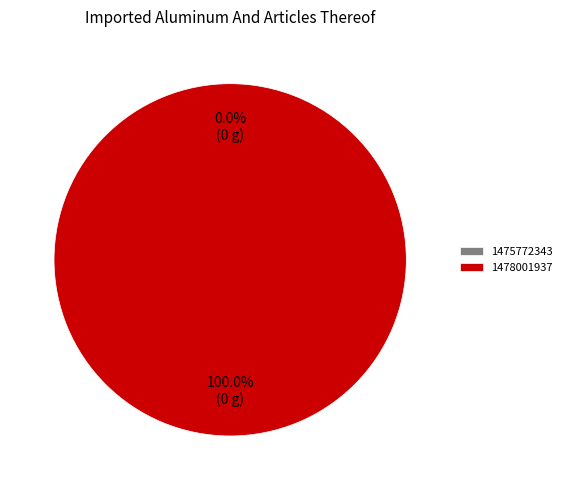

To the nearest percent, what is the difference between the 1478001937 and 1475772343 slice percentages?

100%